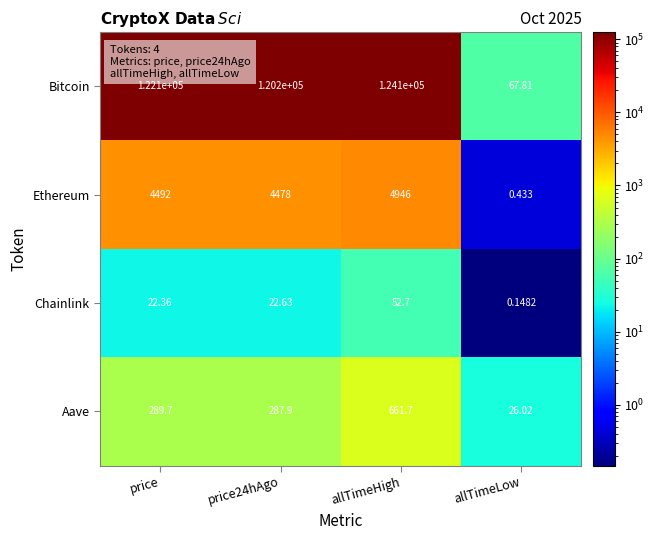

At which category is the sum across all series the highest?

allTimeHigh